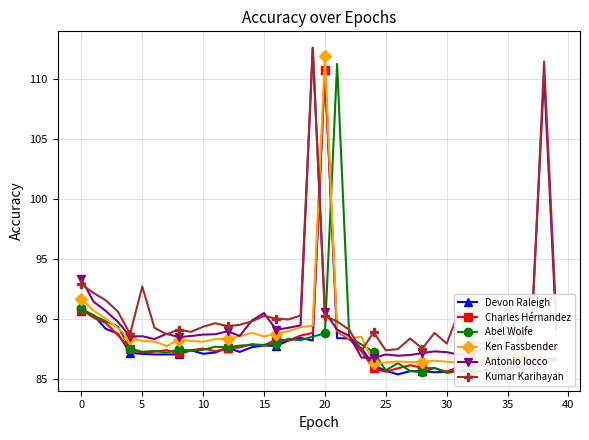

At how many categories does at least one series exceed 95?

4